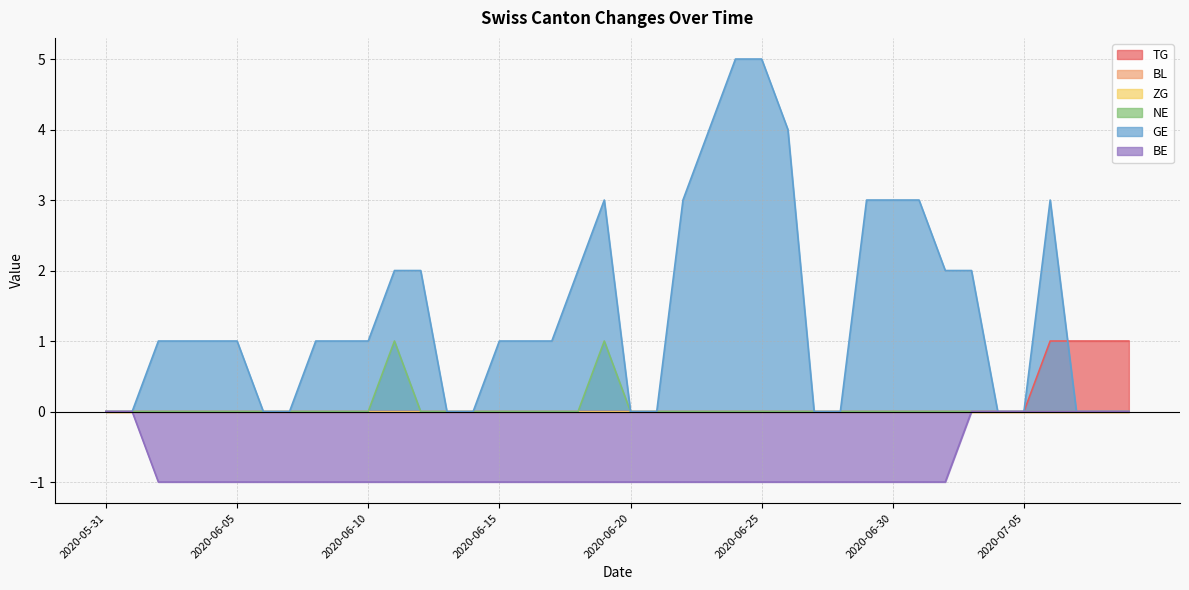

How many lines are shown in the chart?

6